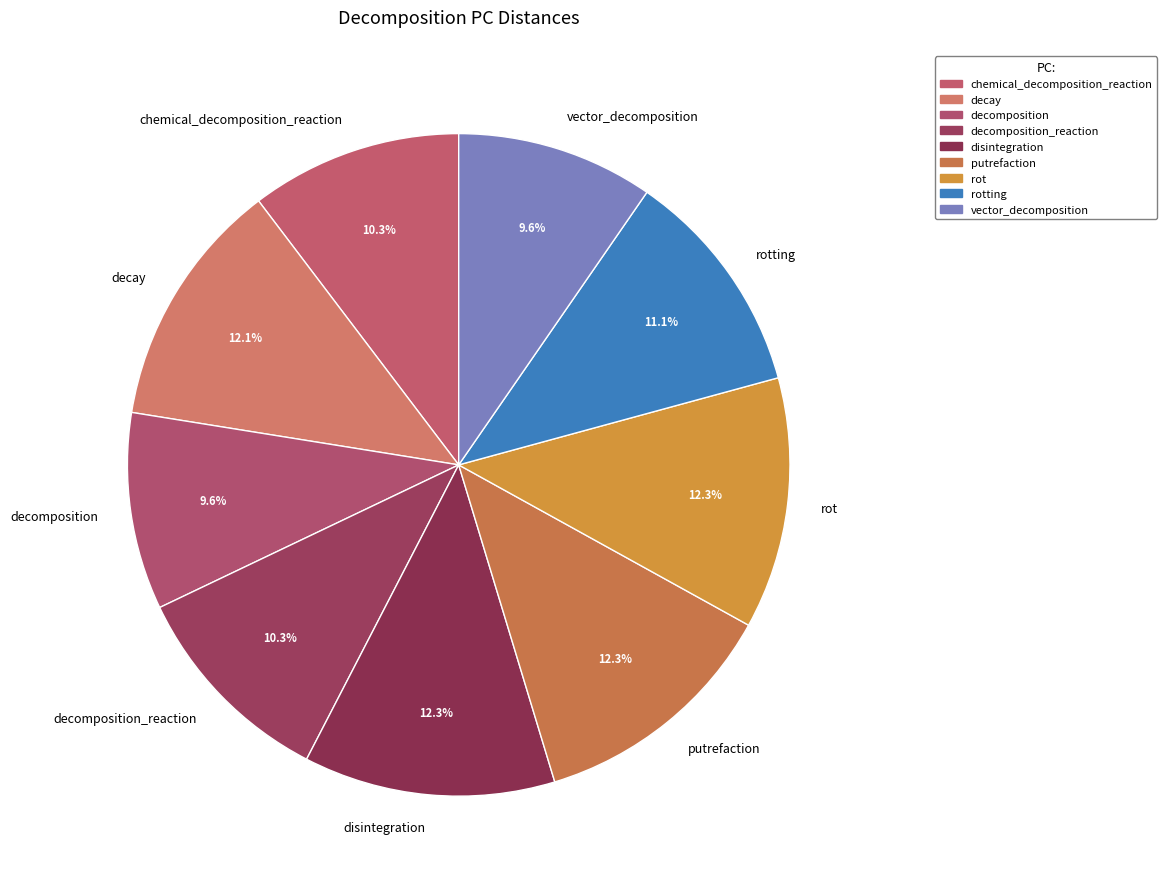

To the nearest percent, what percentage of the pie is putrefaction?

12%